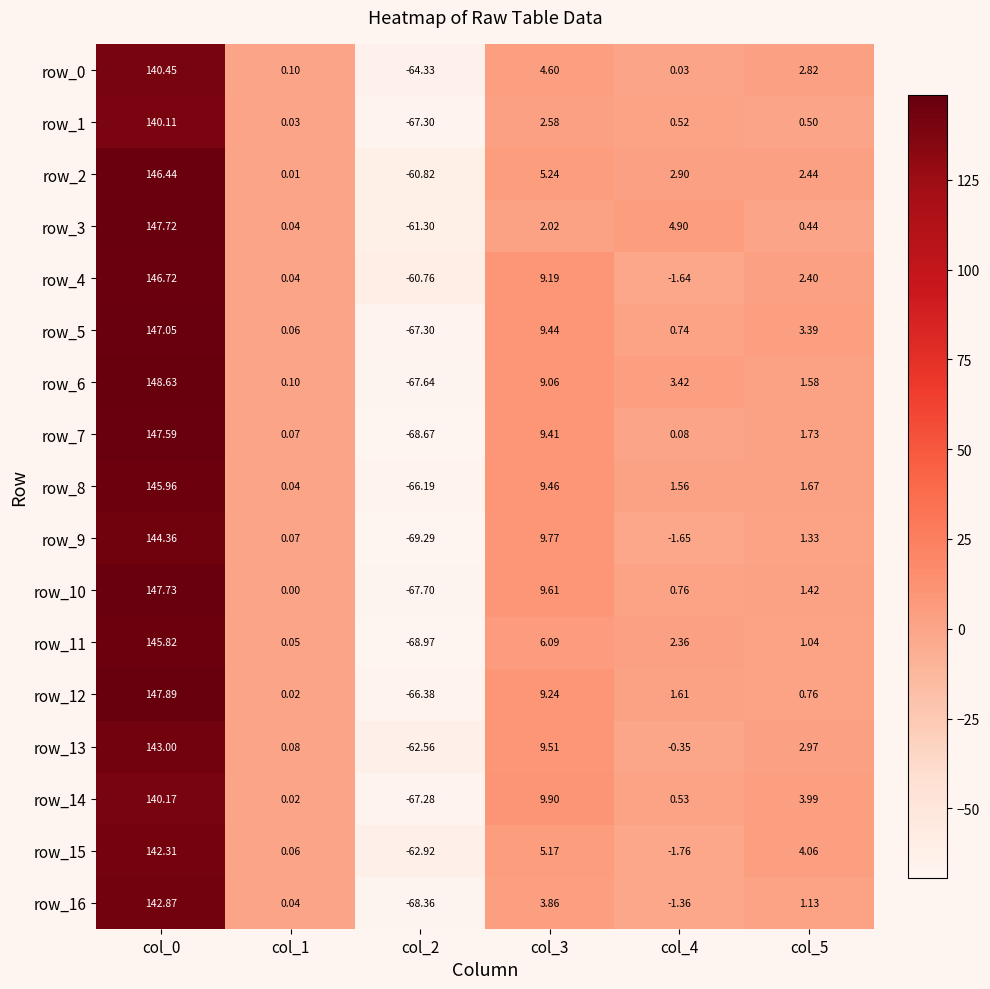

Reading left to right, extract all data points from this chart.

row_0: col_0=140.4	col_1=0.1	col_2=-64.3	col_3=4.6	col_4=0.0	col_5=2.8
row_1: col_0=140.1	col_1=0.0	col_2=-67.3	col_3=2.6	col_4=0.5	col_5=0.5
row_2: col_0=146.4	col_1=0.0	col_2=-60.8	col_3=5.2	col_4=2.9	col_5=2.4
row_3: col_0=147.7	col_1=0.0	col_2=-61.3	col_3=2.0	col_4=4.9	col_5=0.4
row_4: col_0=146.7	col_1=0.0	col_2=-60.8	col_3=9.2	col_4=-1.6	col_5=2.4
row_5: col_0=147.1	col_1=0.1	col_2=-67.3	col_3=9.4	col_4=0.7	col_5=3.4
row_6: col_0=148.6	col_1=0.1	col_2=-67.6	col_3=9.1	col_4=3.4	col_5=1.6
row_7: col_0=147.6	col_1=0.1	col_2=-68.7	col_3=9.4	col_4=0.1	col_5=1.7
row_8: col_0=146.0	col_1=0.0	col_2=-66.2	col_3=9.5	col_4=1.6	col_5=1.7
row_9: col_0=144.4	col_1=0.1	col_2=-69.3	col_3=9.8	col_4=-1.6	col_5=1.3
row_10: col_0=147.7	col_1=0.0	col_2=-67.7	col_3=9.6	col_4=0.8	col_5=1.4
row_11: col_0=145.8	col_1=0.1	col_2=-69.0	col_3=6.1	col_4=2.4	col_5=1.0
row_12: col_0=147.9	col_1=0.0	col_2=-66.4	col_3=9.2	col_4=1.6	col_5=0.8
row_13: col_0=143.0	col_1=0.1	col_2=-62.6	col_3=9.5	col_4=-0.3	col_5=3.0
row_14: col_0=140.2	col_1=0.0	col_2=-67.3	col_3=9.9	col_4=0.5	col_5=4.0
row_15: col_0=142.3	col_1=0.1	col_2=-62.9	col_3=5.2	col_4=-1.8	col_5=4.1
row_16: col_0=142.9	col_1=0.0	col_2=-68.4	col_3=3.9	col_4=-1.4	col_5=1.1